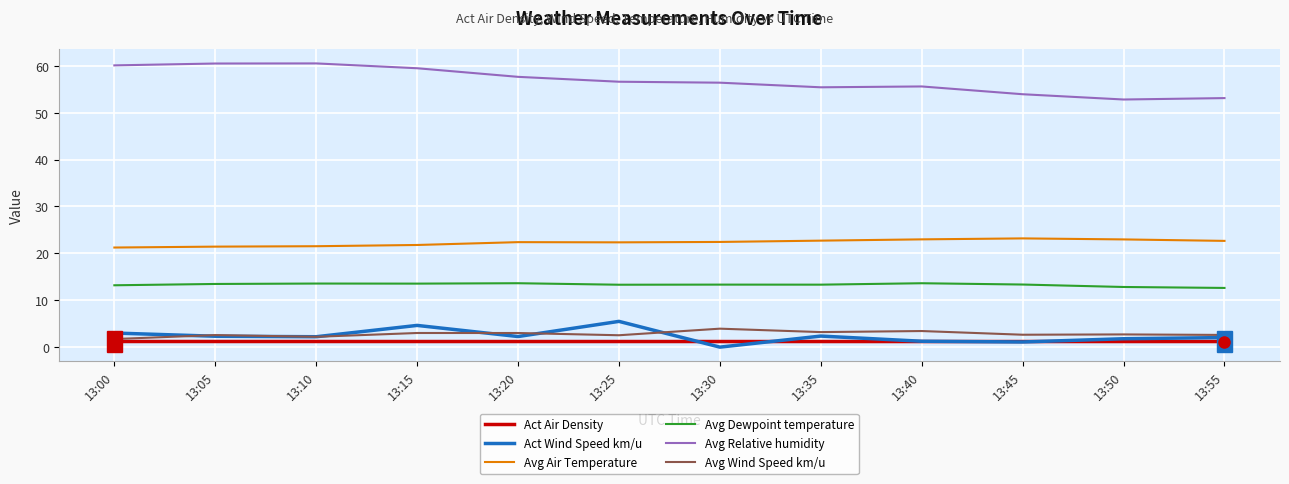

Is the value of Act Air Density at 13:35 greater than the value of Avg Air Temperature at 13:05?

No